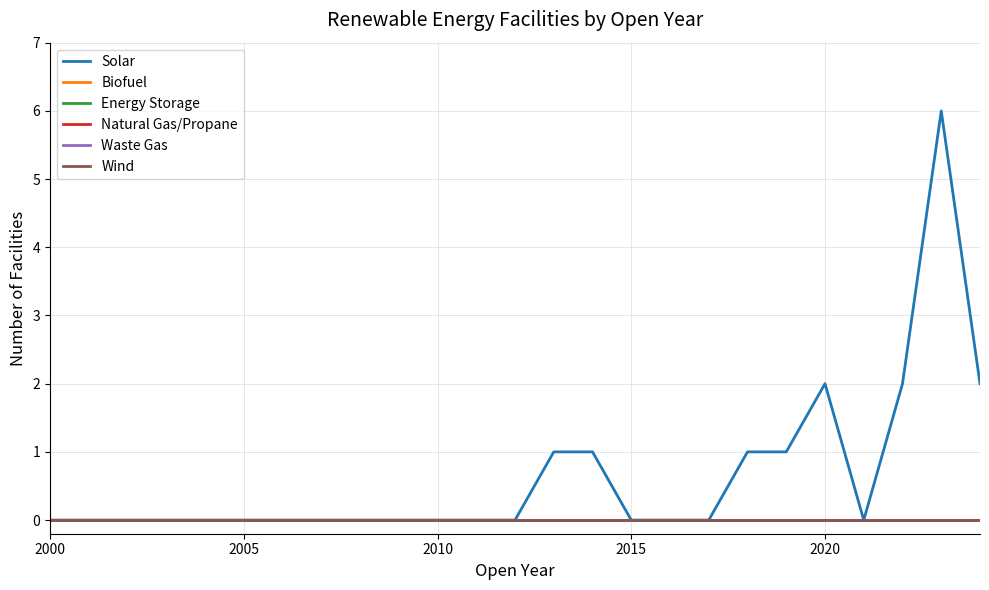

Does the chart display data point markers on the line(s)?

No